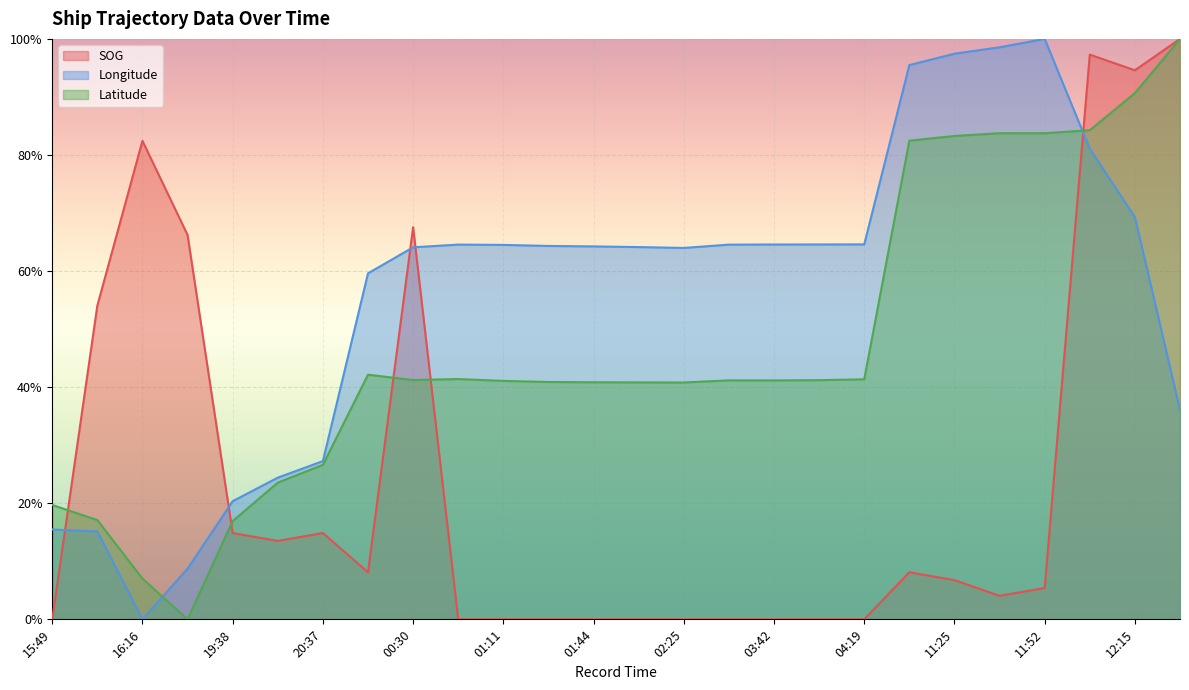

The SOG series shows 0.4 at 02:02. True or false?

False